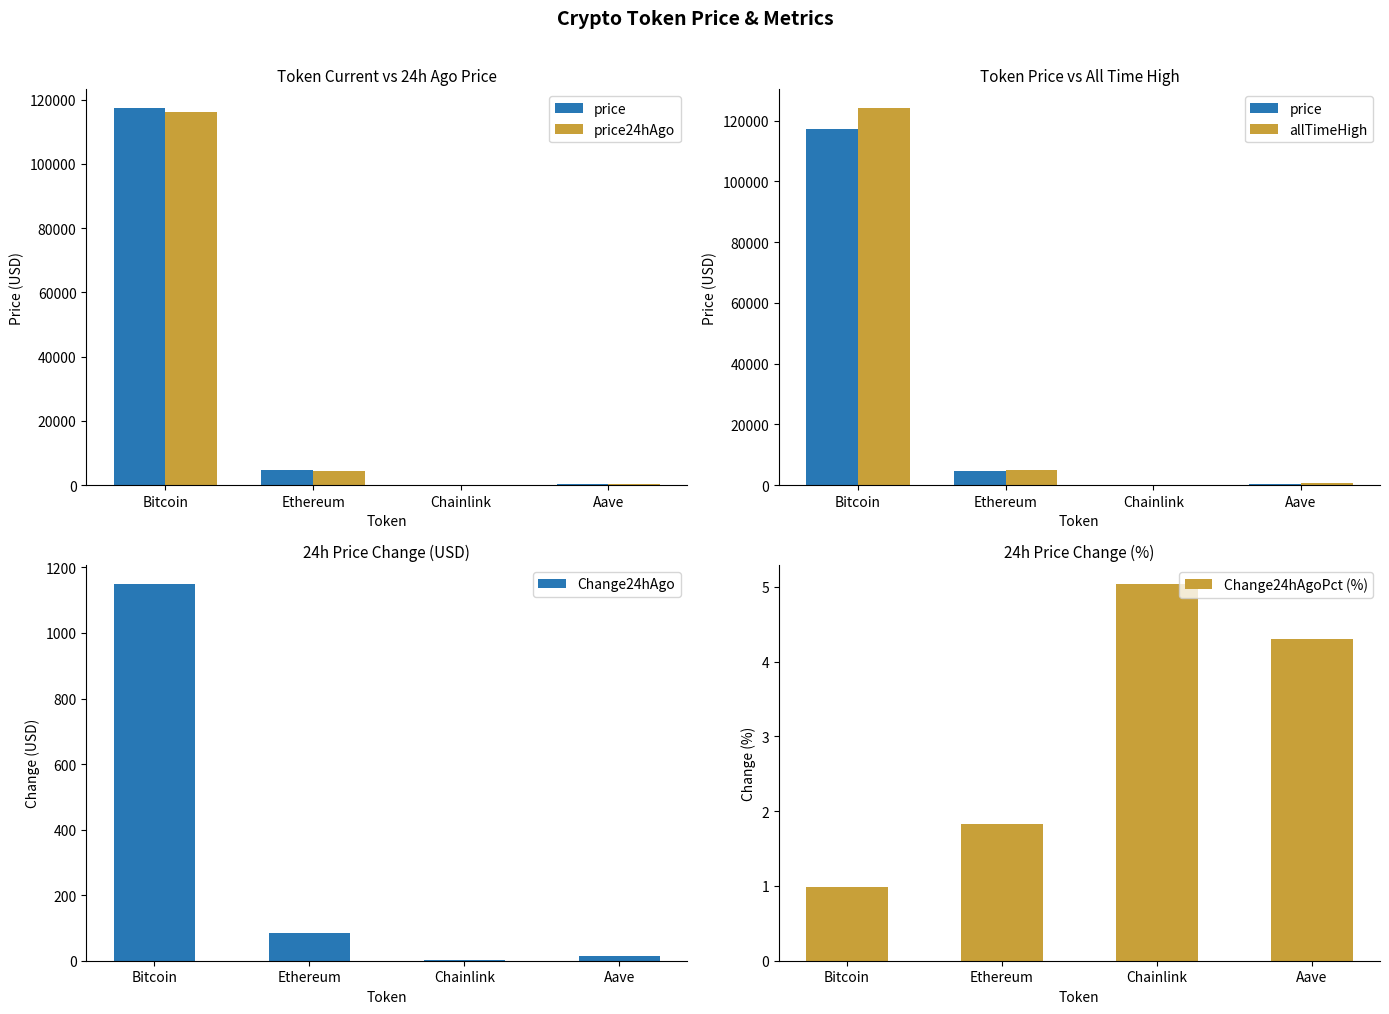

The value of allTimeHigh at Ethereum is 4946.1. True or false?

True